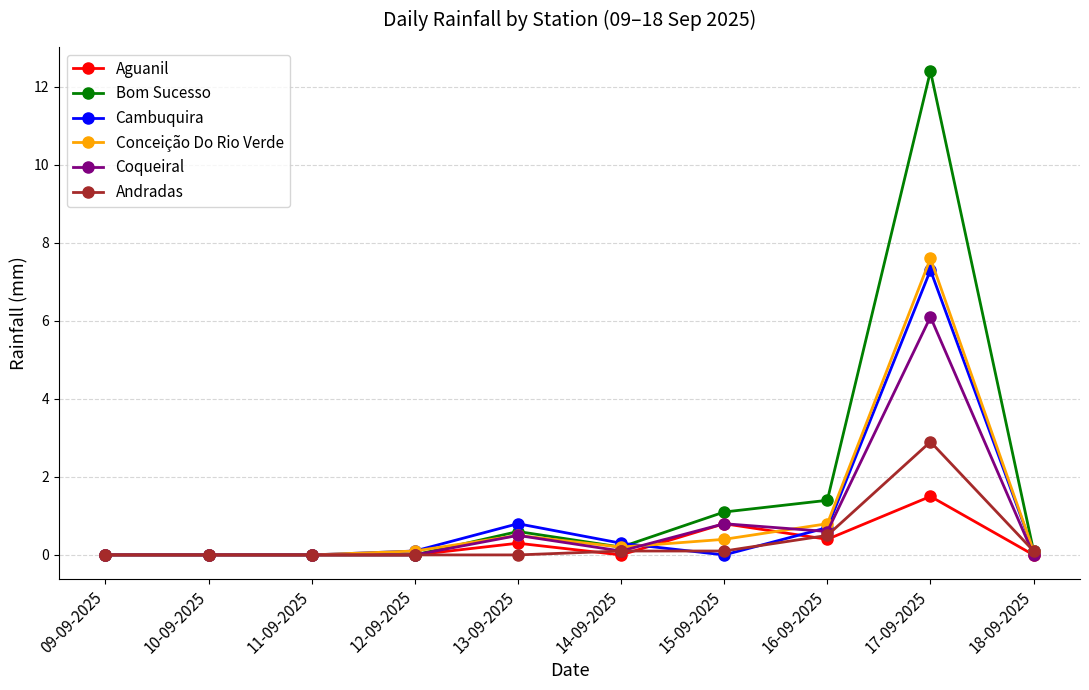

Reading left to right, list all the values displayed in this chart.

Aguanil: 09-09-2025=0.0	10-09-2025=0.0	11-09-2025=0.0	12-09-2025=0.0	13-09-2025=0.3	14-09-2025=0.0	15-09-2025=0.8	16-09-2025=0.4	17-09-2025=1.5	18-09-2025=0.0
Bom Sucesso: 09-09-2025=0.0	10-09-2025=0.0	11-09-2025=0.0	12-09-2025=0.0	13-09-2025=0.6	14-09-2025=0.2	15-09-2025=1.1	16-09-2025=1.4	17-09-2025=12.4	18-09-2025=0.1
Cambuquira: 09-09-2025=0.0	10-09-2025=0.0	11-09-2025=0.0	12-09-2025=0.1	13-09-2025=0.8	14-09-2025=0.3	15-09-2025=0.0	16-09-2025=0.7	17-09-2025=7.3	18-09-2025=0.1
Conceição Do Rio Verde: 09-09-2025=0.0	10-09-2025=0.0	11-09-2025=0.0	12-09-2025=0.1	13-09-2025=0.5	14-09-2025=0.2	15-09-2025=0.4	16-09-2025=0.8	17-09-2025=7.6	18-09-2025=0.1
Coqueiral: 09-09-2025=0.0	10-09-2025=0.0	11-09-2025=0.0	12-09-2025=0.0	13-09-2025=0.5	14-09-2025=0.1	15-09-2025=0.8	16-09-2025=0.6	17-09-2025=6.1	18-09-2025=0.0
Andradas: 09-09-2025=0.0	10-09-2025=0.0	11-09-2025=0.0	12-09-2025=0.0	13-09-2025=0.0	14-09-2025=0.1	15-09-2025=0.1	16-09-2025=0.5	17-09-2025=2.9	18-09-2025=0.1